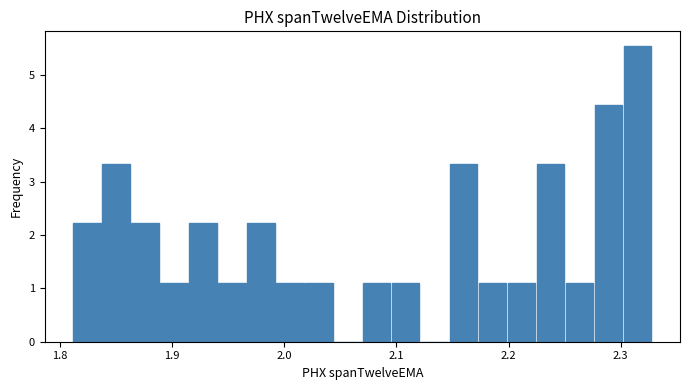

Read against the x-axis, roughly where is the centre of the tallest bar?

2.31